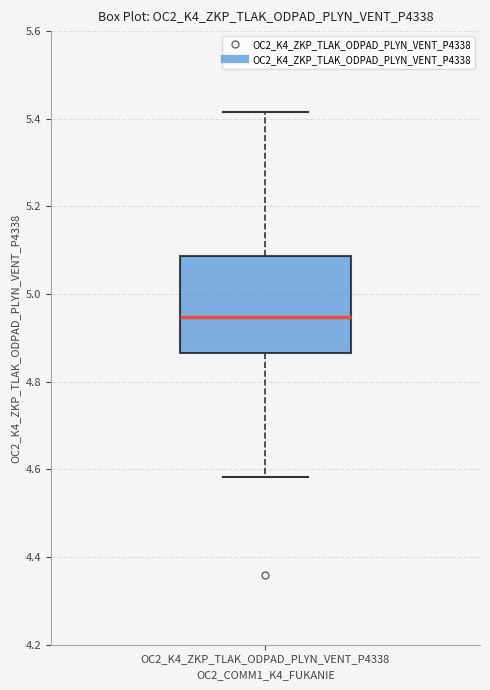

Read this box plot against the y-axis: the position of the median line, the range covered by the box, and the ends of both whiskers. The values are not printed on the chart, so give them approximately, as read against the axis.

median 4.94, box 4.86 to 5.08, whiskers 4.58 to 5.42